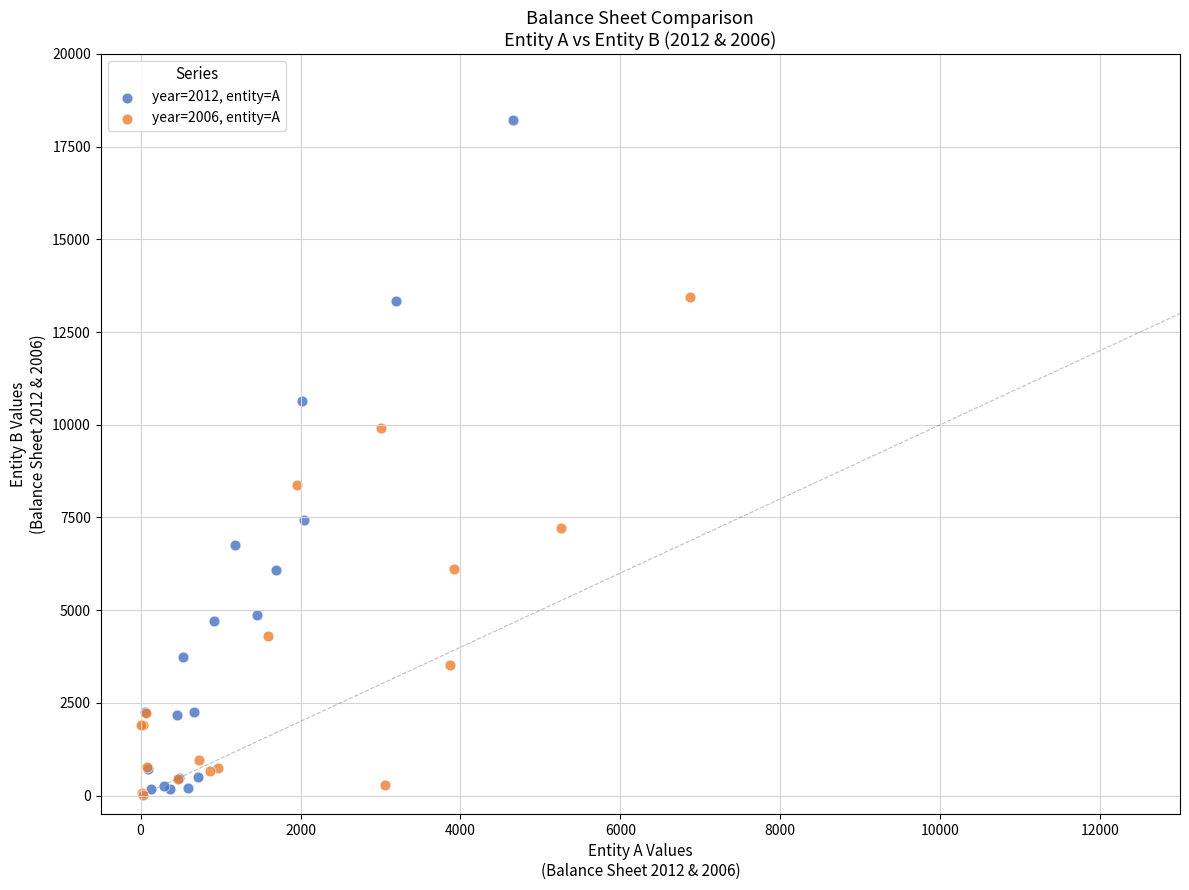

Which series has the largest Y range (max minus min)?

year=2012, entity=A